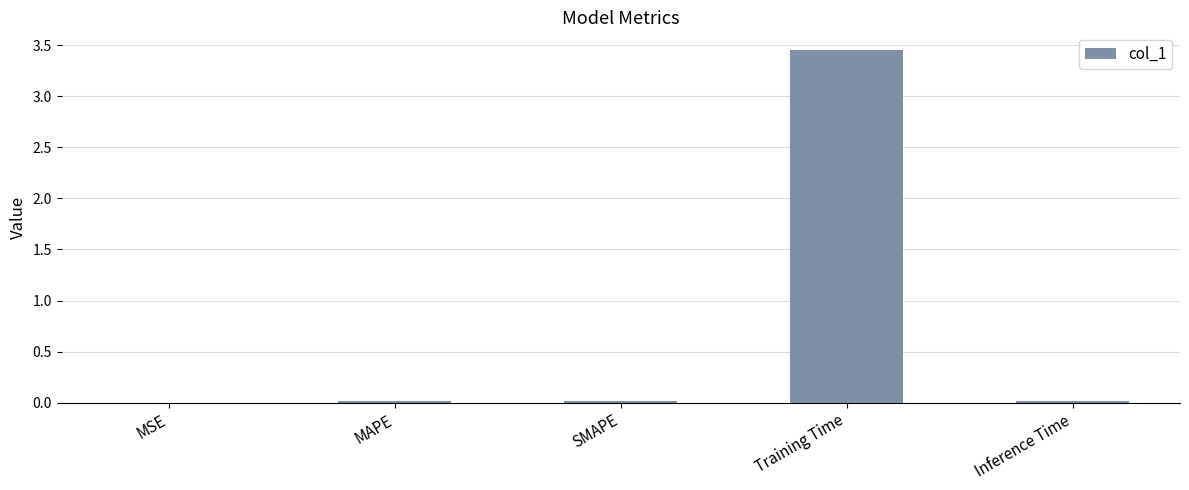

Which has a higher value, Training Time or MAPE?

Training Time